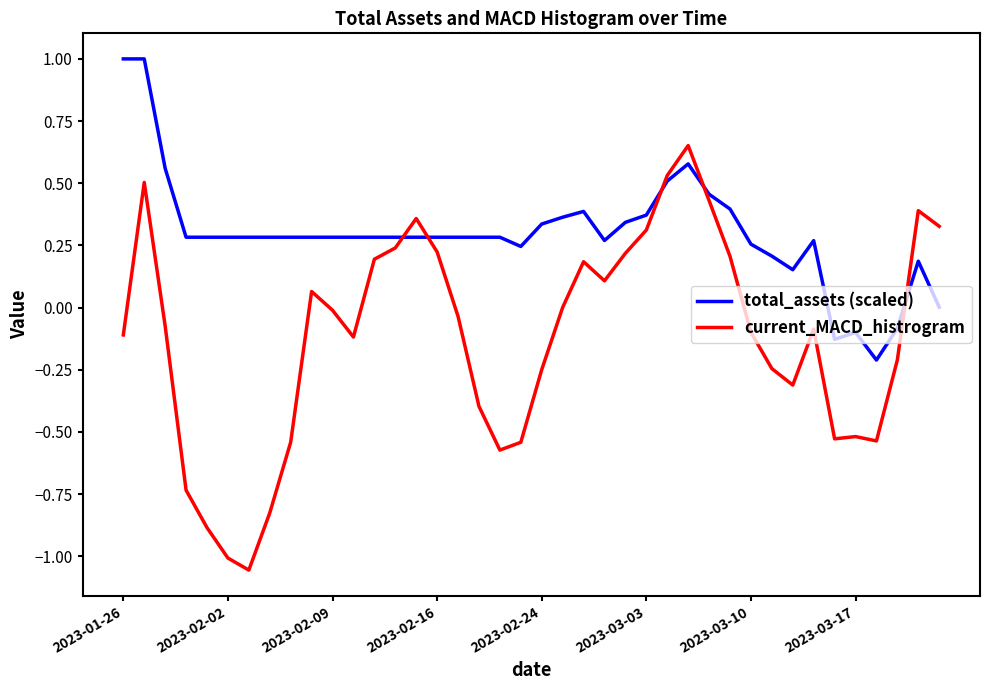

How many lines are shown in the chart?

2